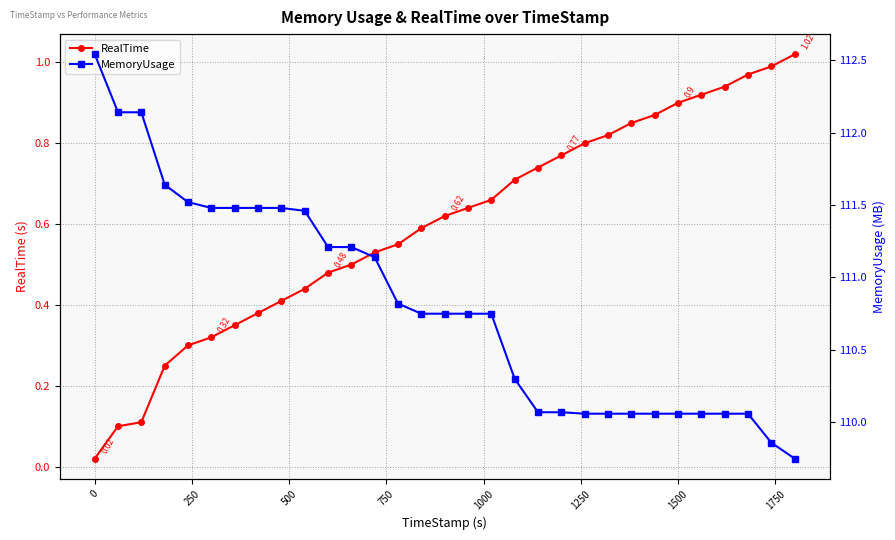

Does the chart have visible grid lines?

Yes